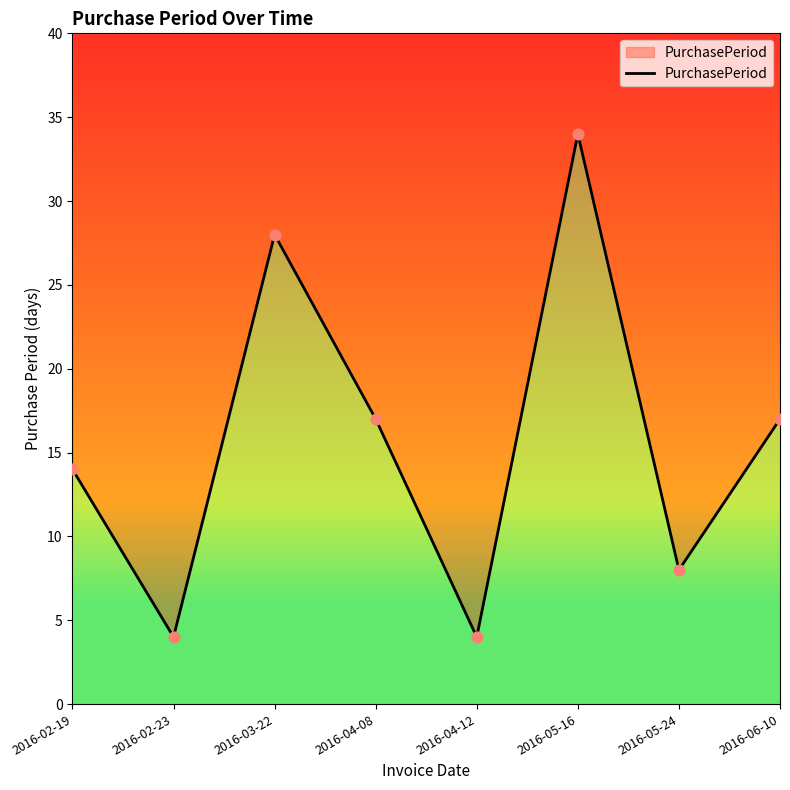

What is the ratio of the value at 2016-04-12 to the value at 2016-04-08?

0.2